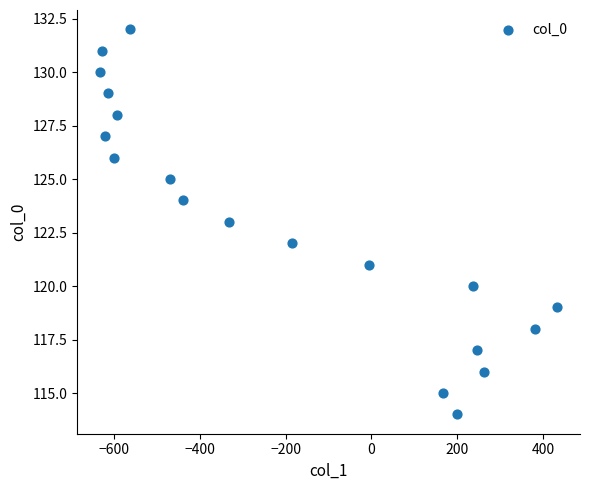

What is the range of Y values (max minus min)?

18